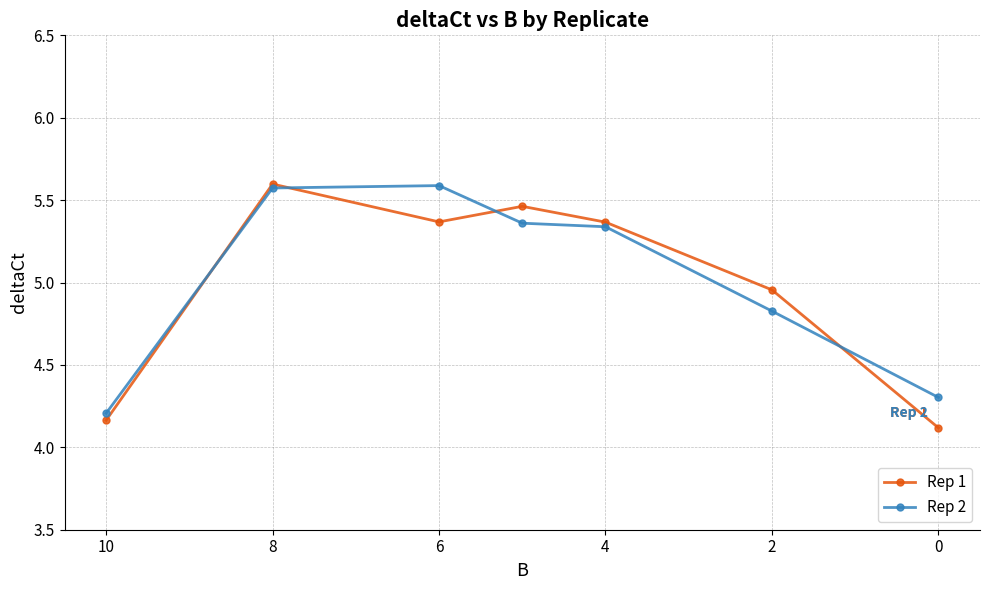

Does the chart display data point markers on the line(s)?

Yes